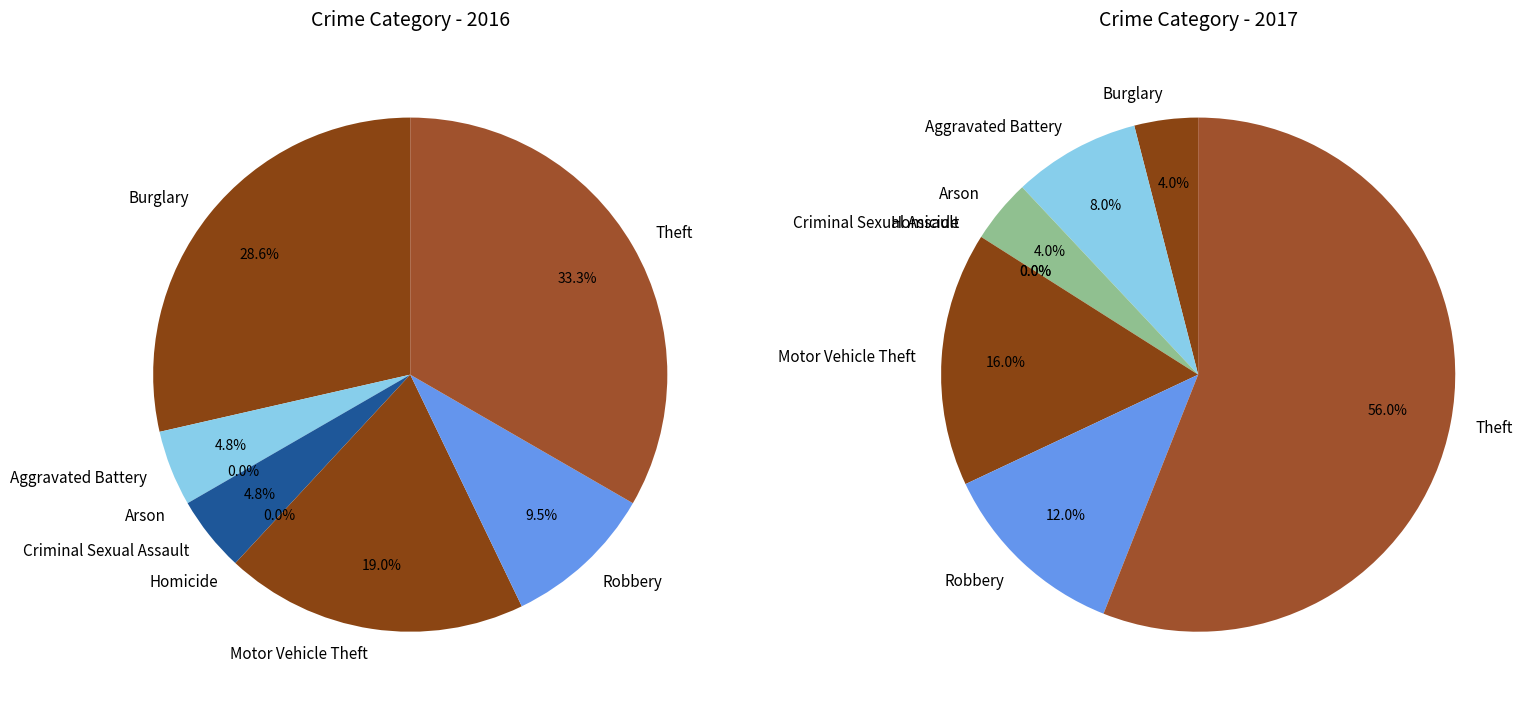

How many slices are in this pie chart?

8